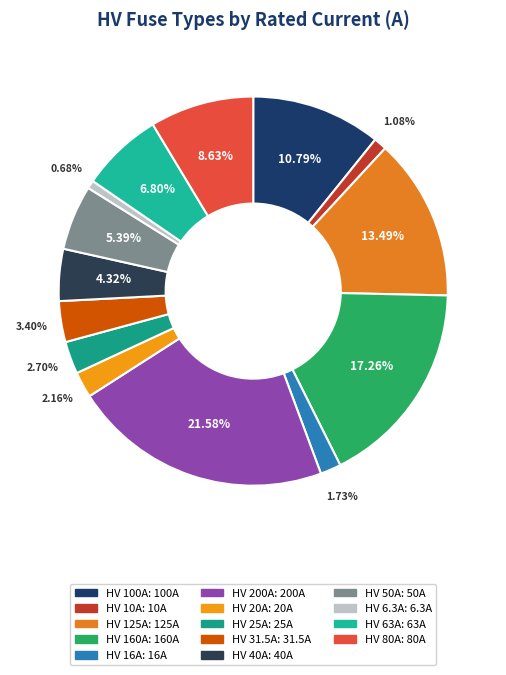

Is HV 31.5A the majority of the pie?

No